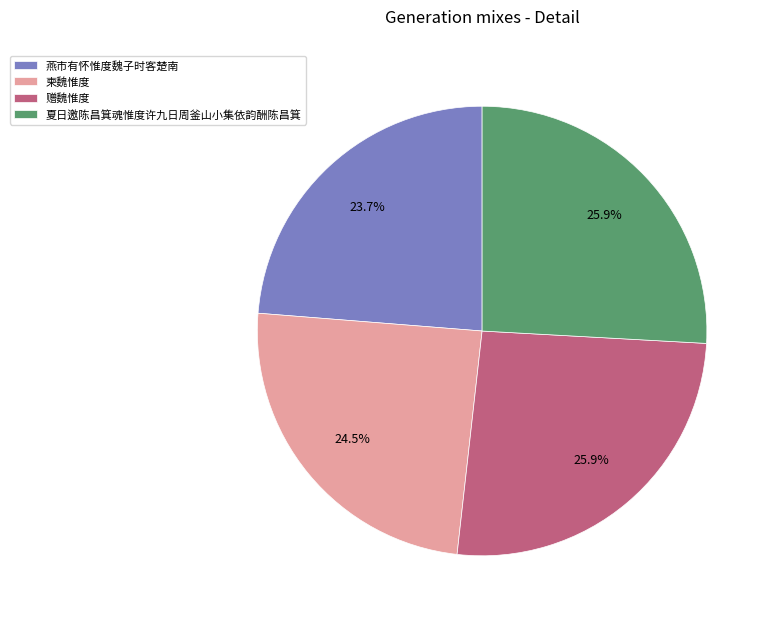

Which has a higher value, 夏日邀陈昌箕魂惟度许九日周釜山小集依韵酬陈昌箕 or 燕市有怀惟度魏子时客楚南?

夏日邀陈昌箕魂惟度许九日周釜山小集依韵酬陈昌箕